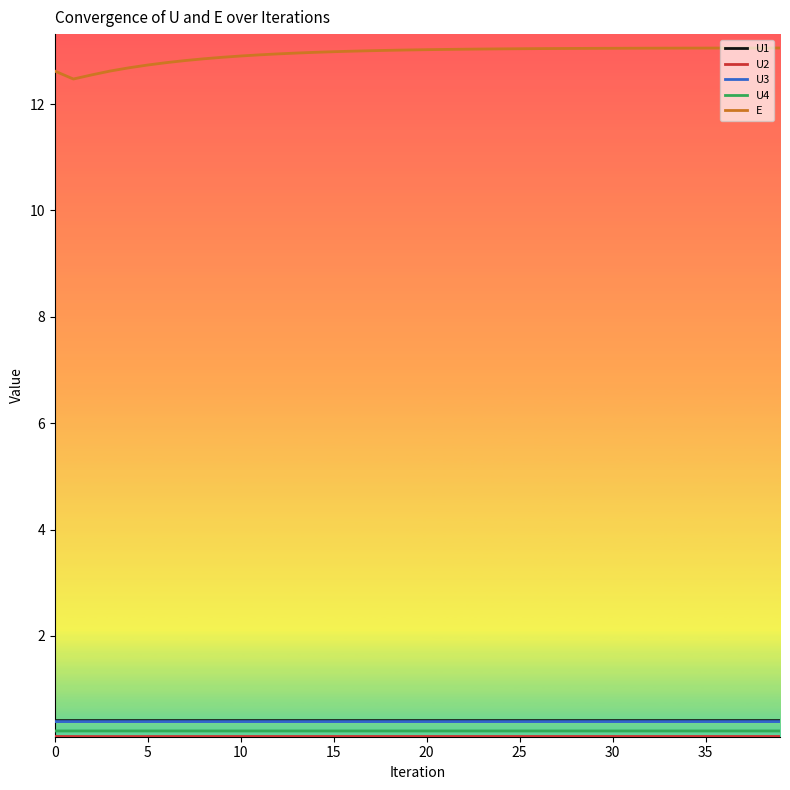

Which series has the largest total across all categories?

E